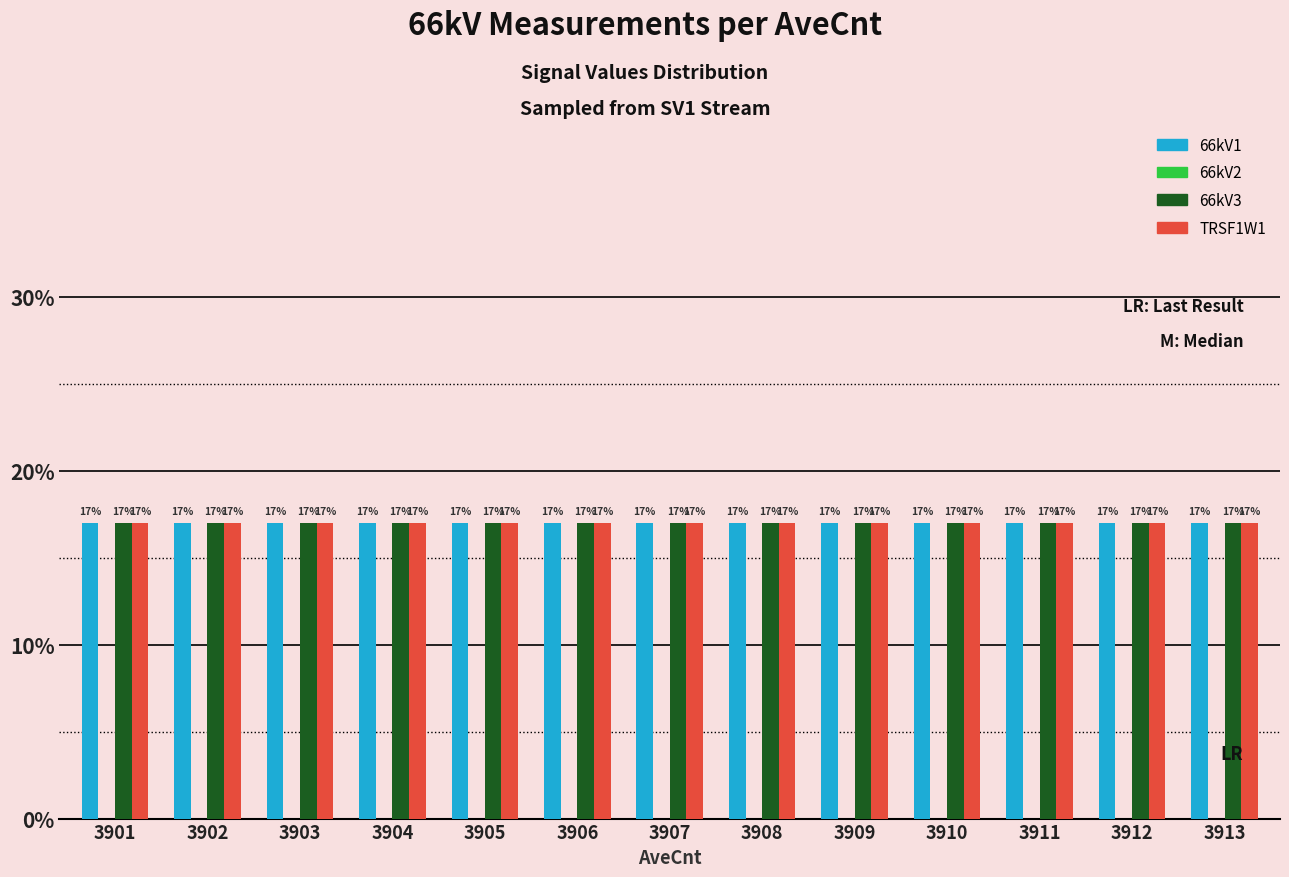

At which label is 66kV1 closest to 17?

3901